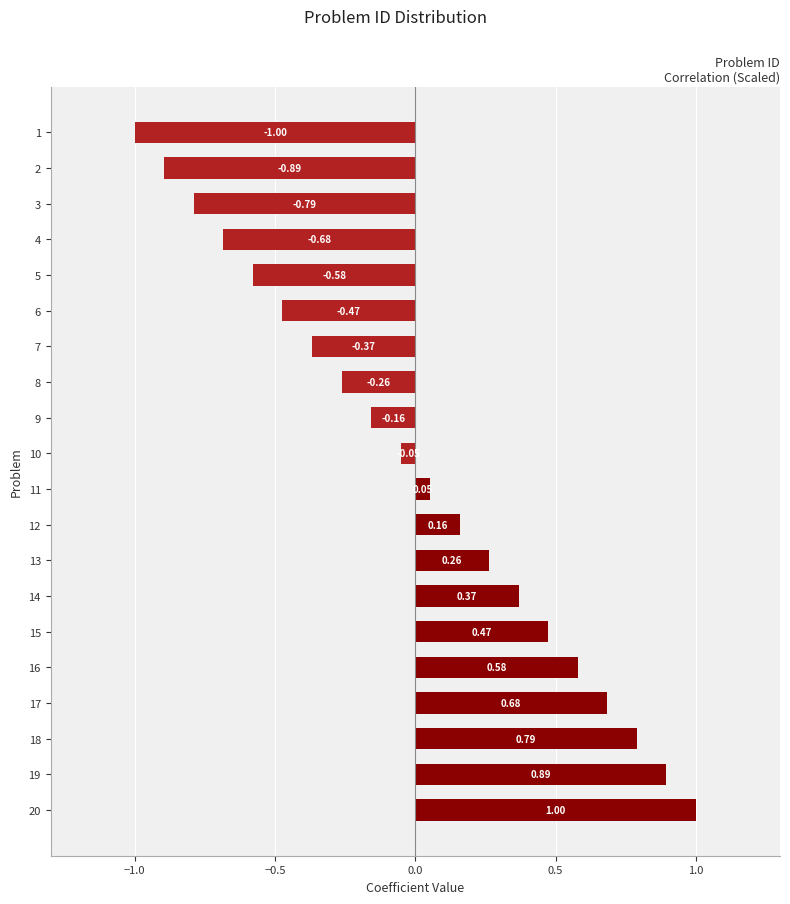

What is the difference between the maximum and minimum values?

2.0